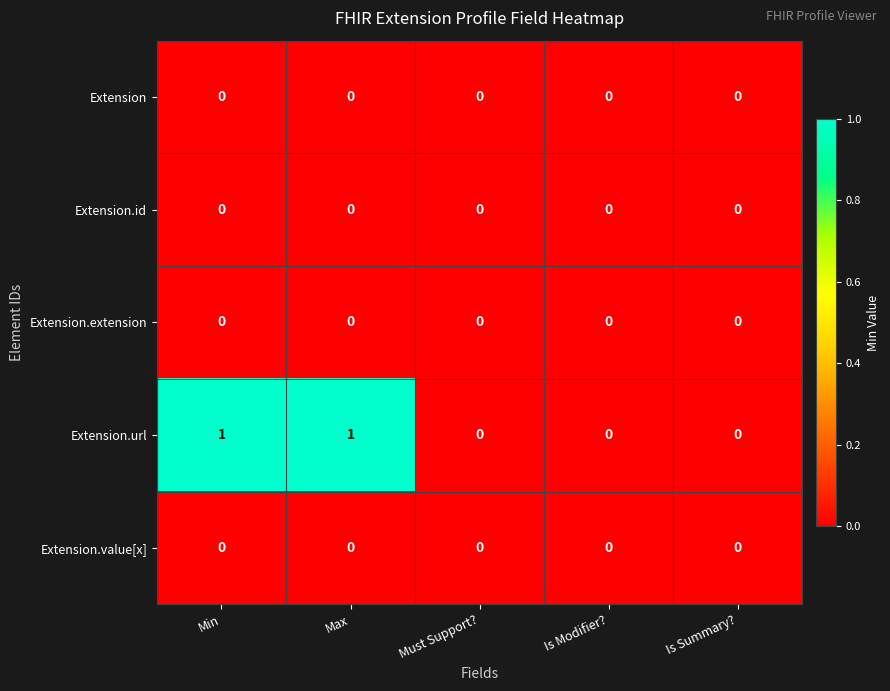

Which series has the largest range (max minus min)?

Extension.url